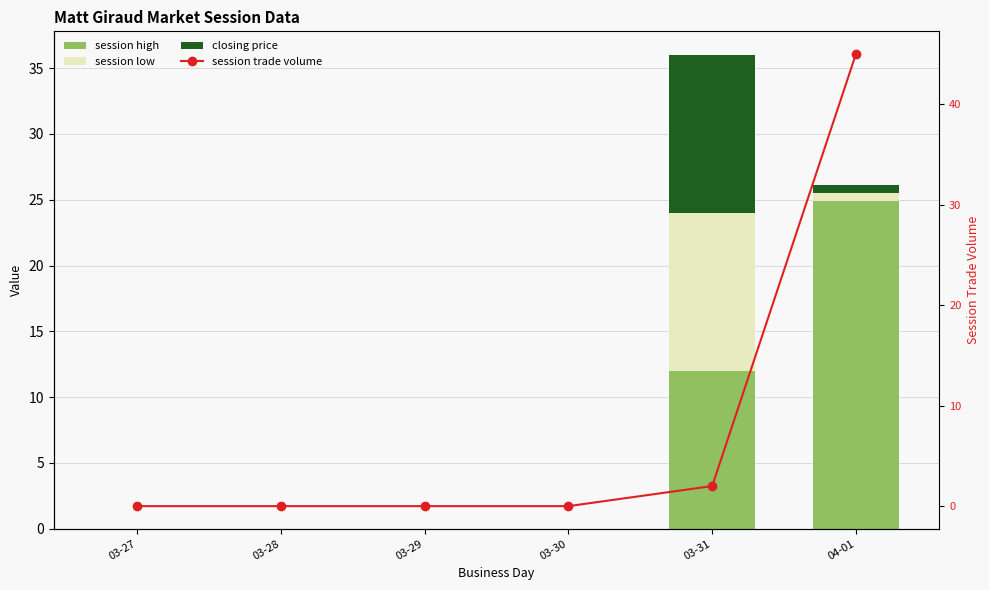

Reading right to left, extract all data points from this chart.

session high: 24.9	12.0	0.0	0.0	0.0	0.0
session low: 0.6	12.0	0.0	0.0	0.0	0.0
closing price: 0.6	12.0	0.0	0.0	0.0	0.0
session trade volume: 45.0	2.0	0.0	0.0	0.0	0.0